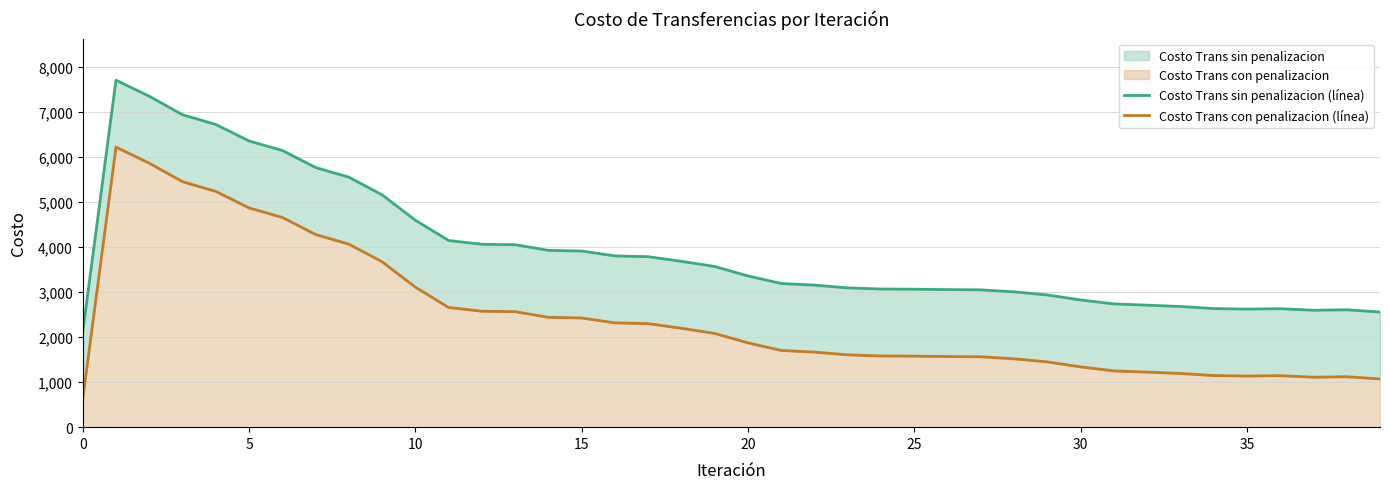

At how many categories does at least one series exceed 3559?

19